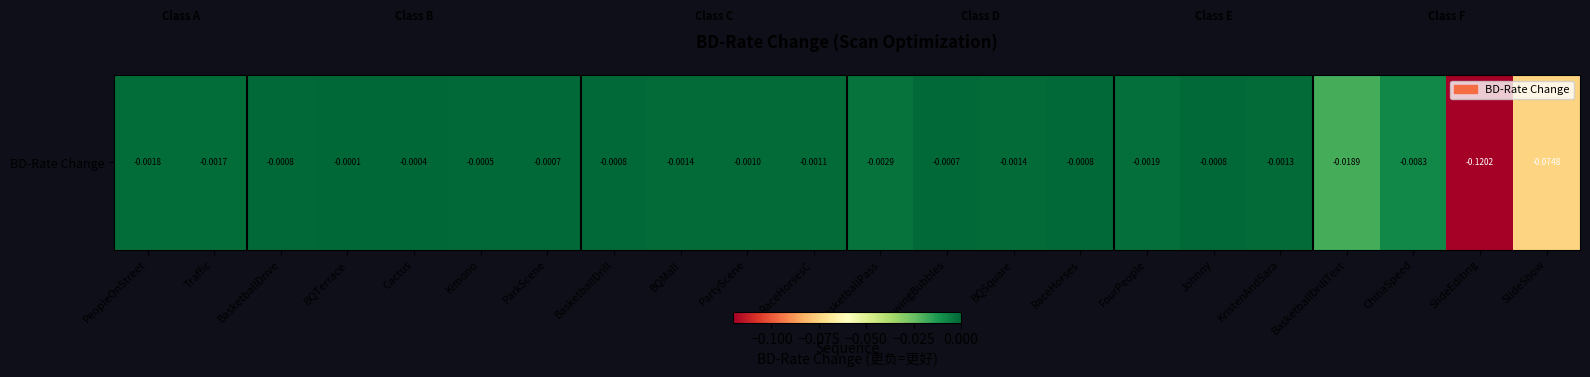

Rank the categories by value from lowest to highest.

SlideEditing, SlideShow, BasketballDrillText, ChinaSpeed, BasketballPass, FourPeople, PeopleOnStreet, Traffic, BQSquare, BQMall, KristenAndSara, RaceHorsesC, PartyScene, RaceHorses, BasketballDrive, BasketballDrill, Johnny, BlowingBubbles, ParkScene, Kimono, Cactus, BQTerrace